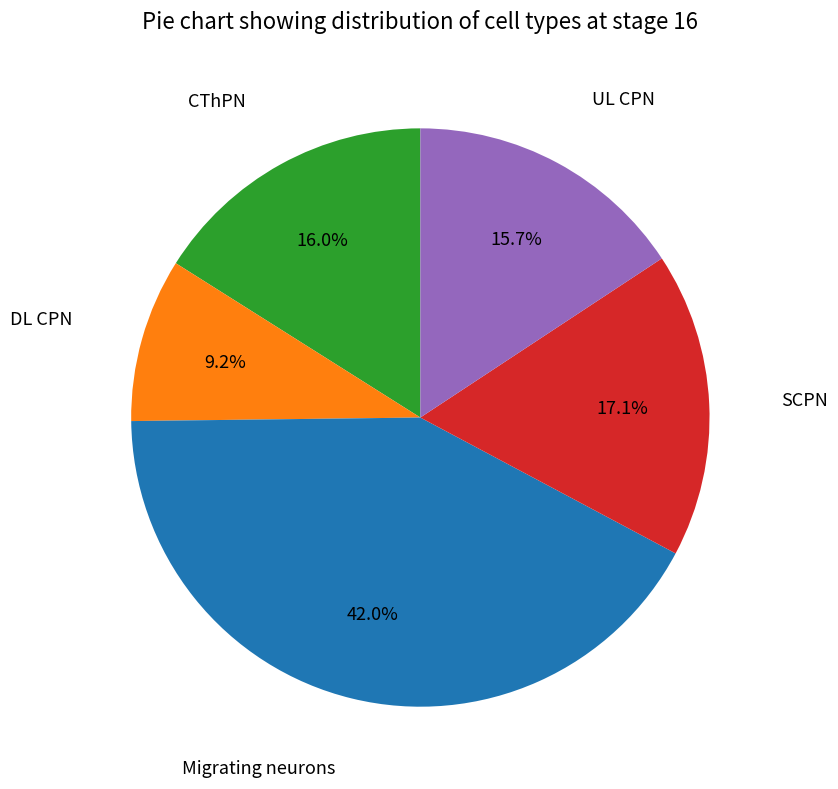

Does any single category account for the majority?

No